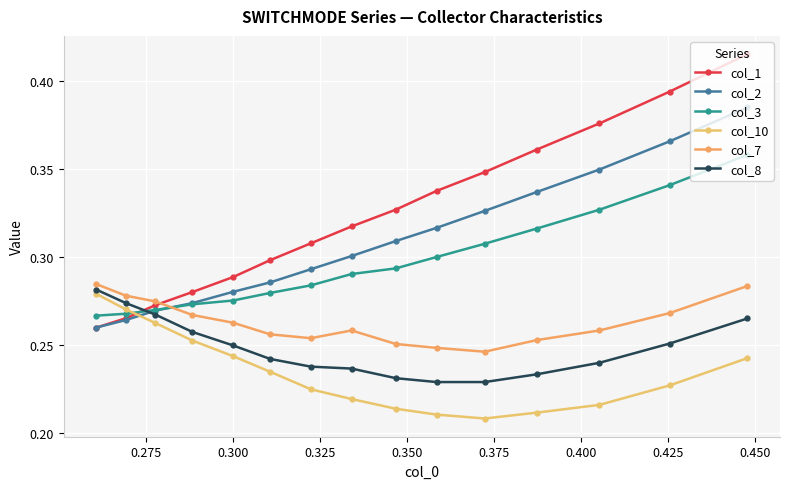

What is the average value of the col_2 series?

0.3